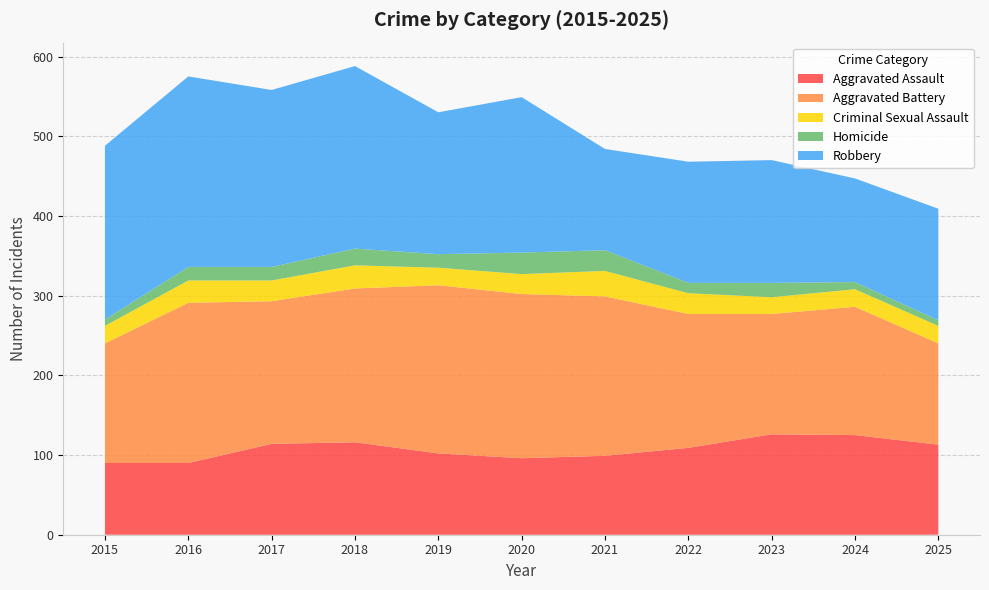

Reading left to right, what are all the values shown in this chart?

Aggravated Assault: 90	90	114	116	102	96	99	109	126	125	113
Aggravated Battery: 150	201	179	193	211	206	200	168	151	161	127
Criminal Sexual Assault: 22	28	26	29	22	25	32	26	21	22	22
Homicide: 8	17	17	21	17	27	26	13	18	9	7
Robbery: 218	239	222	229	178	195	127	152	154	130	140